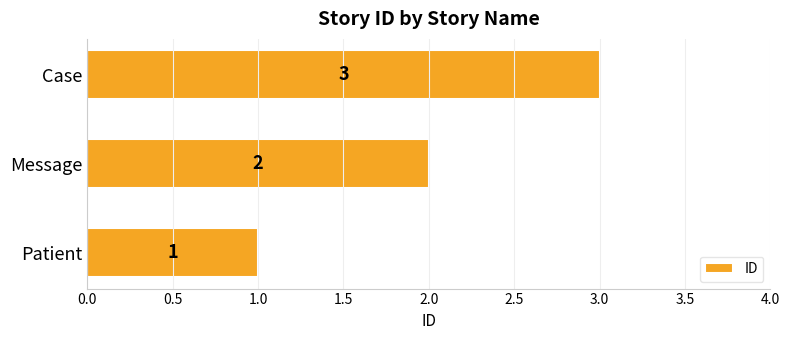

How many bars are there in total?

3